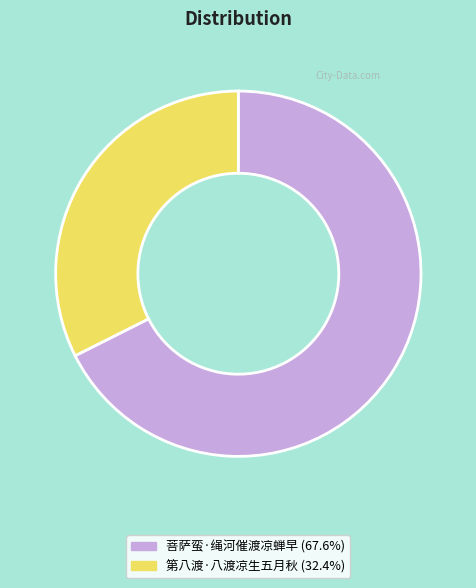

Is there any slice that represents more than half of the pie?

Yes